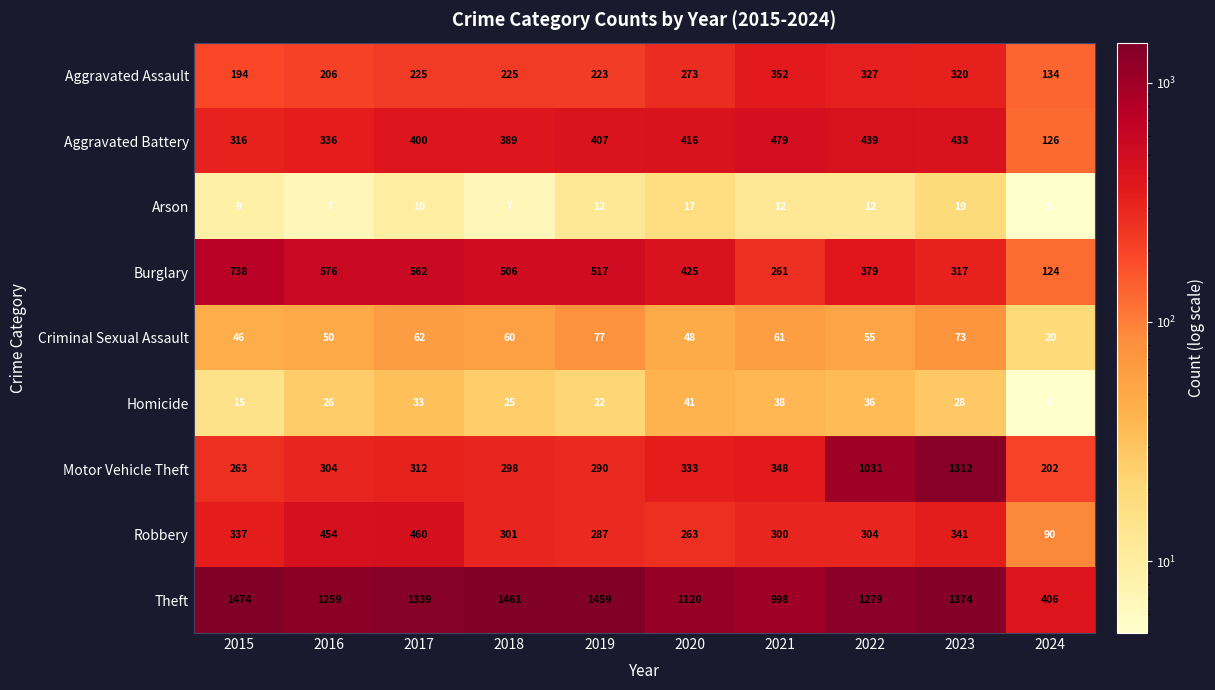

The Motor Vehicle Theft series shows 500 at 2019. True or false?

False